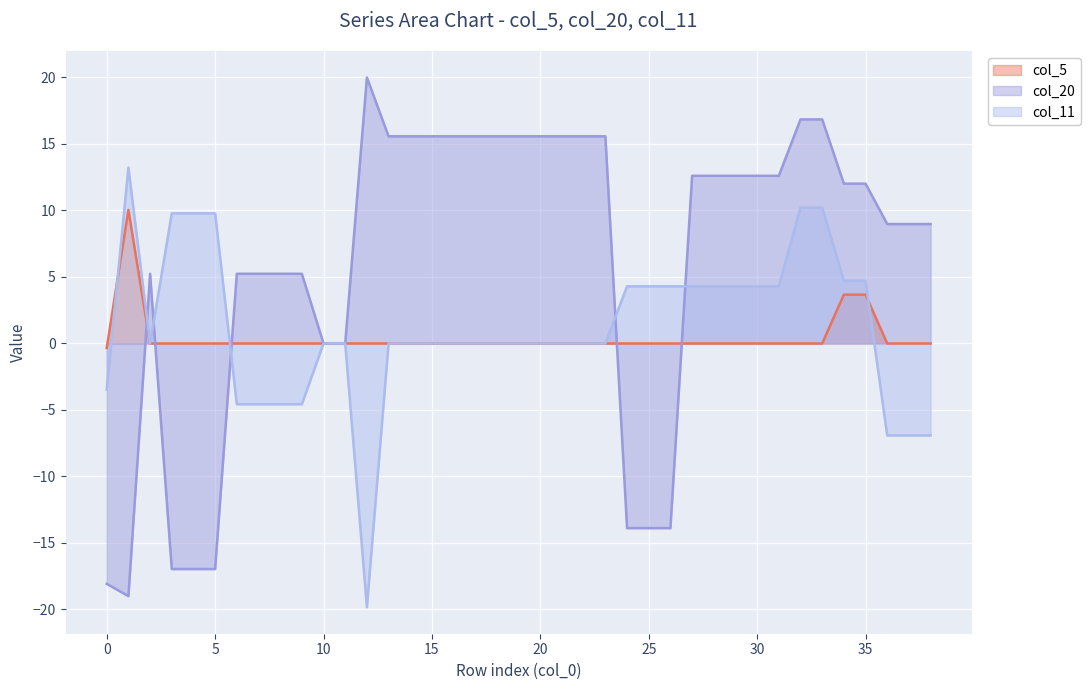

What is the total value across all series at 18?

15.6